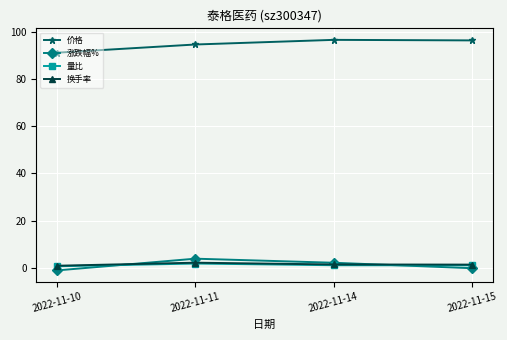

What is the value of the 量比 point at the 2nd from the left?

1.8